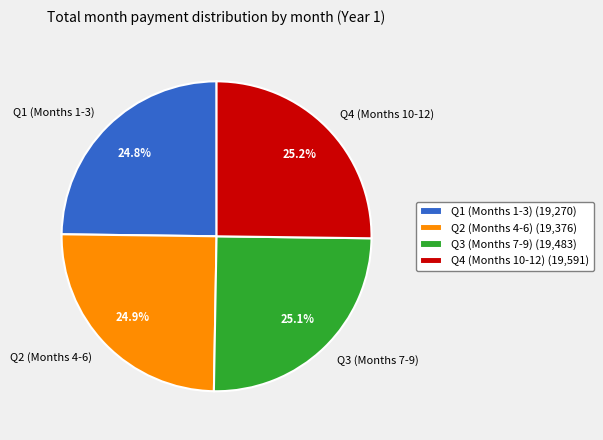

Does any single category account for the majority?

No